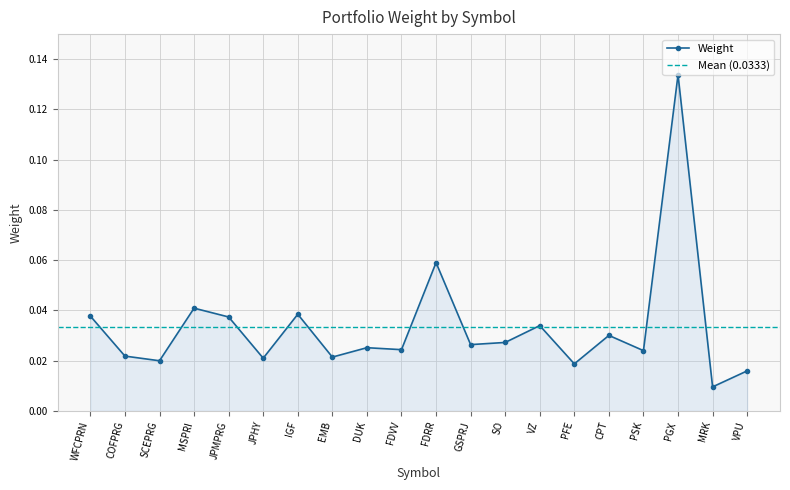

What is the sum of the values at FDRR and IGF?

0.1